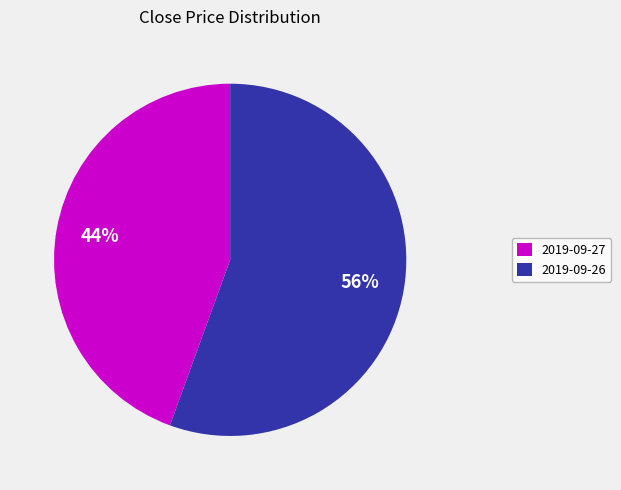

Which category has the smallest portion of the pie?

2019-09-27